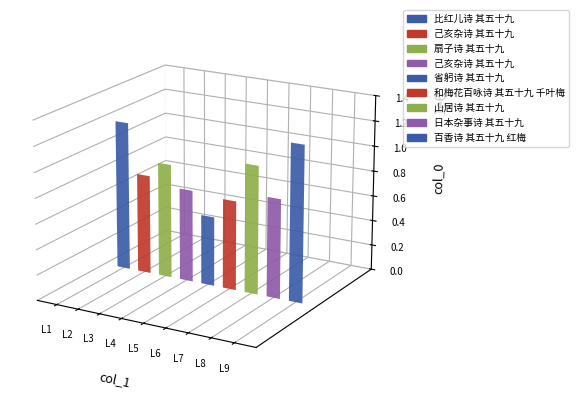

Reading left to right, list all the values displayed in this chart.

比红儿诗 其五十九=1179582	己亥杂诗 其五十九=785961	扇子诗 其五十九=904728	己亥杂诗 其五十九=729484	省躬诗 其五十九=549424	和梅花百咏诗 其五十九 千叶梅=707016	山居诗 其五十九=1014912	日本杂事诗 其五十九=786172	百香诗 其五十九 红梅=1233982